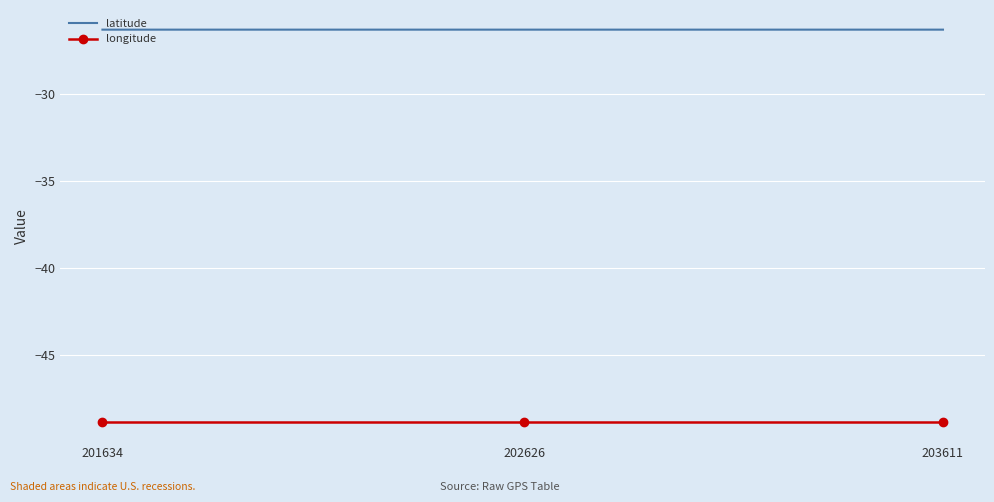

What value does the latitude series have at 201634?

-26.3